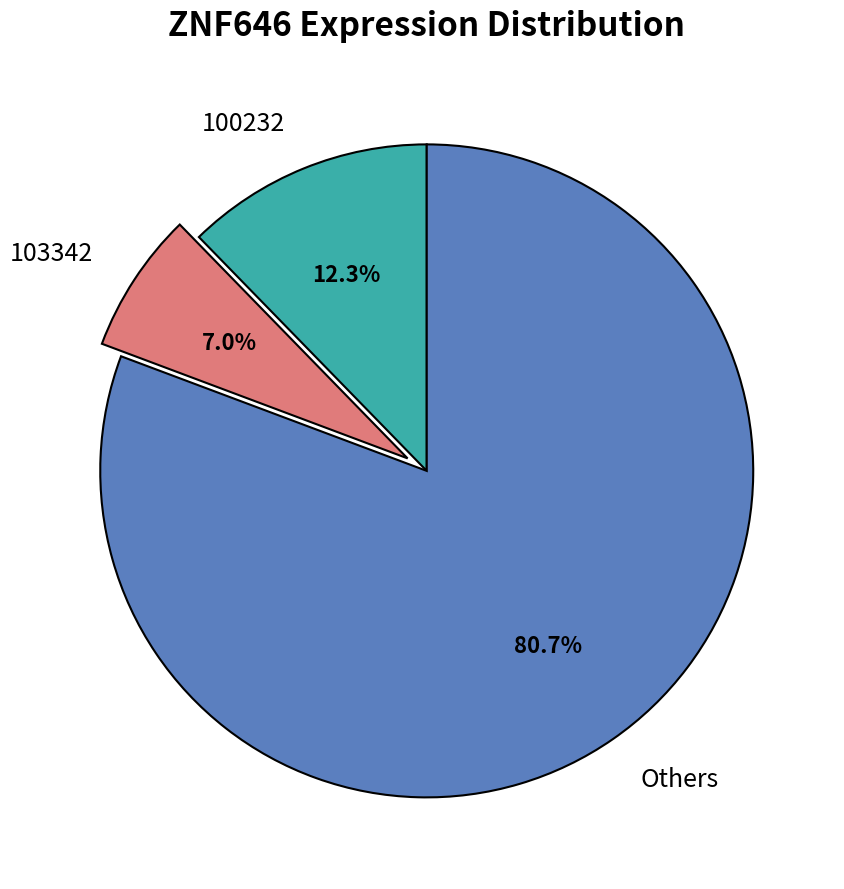

Does Others account for over 50% of the chart?

Yes